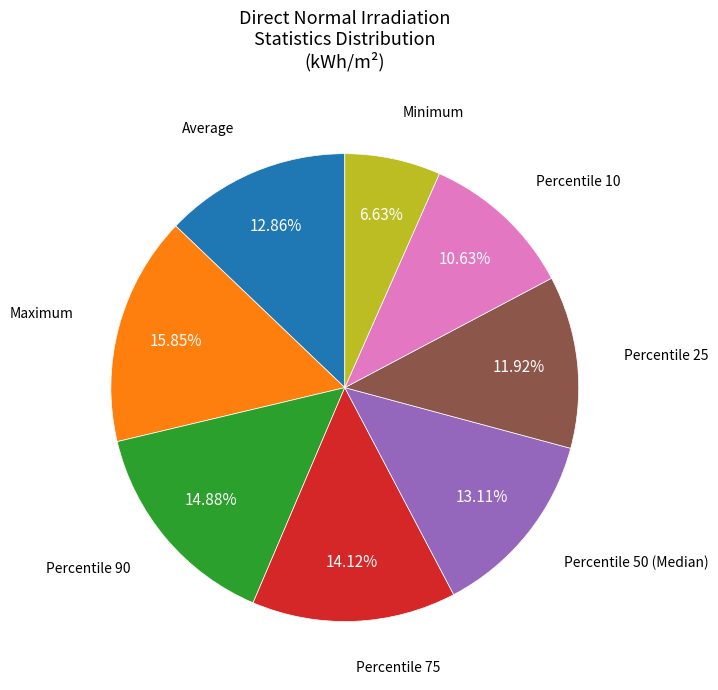

To the nearest percent, what is the average slice percentage?

12%